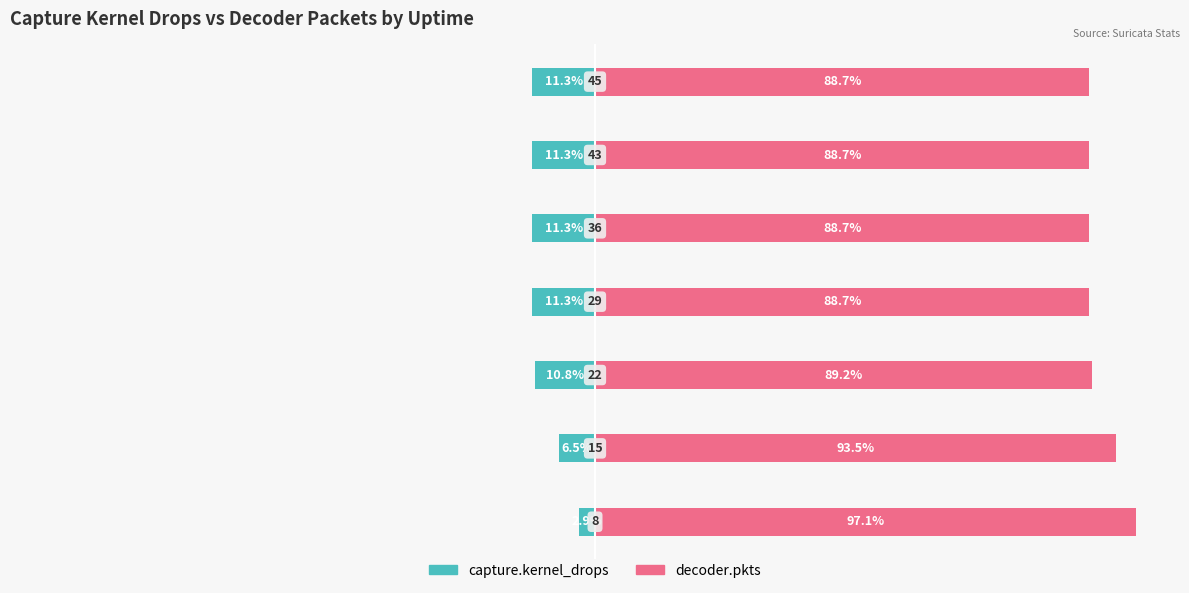

Between 0 and 4, which series saw the biggest shift?

capture.kernel_drops